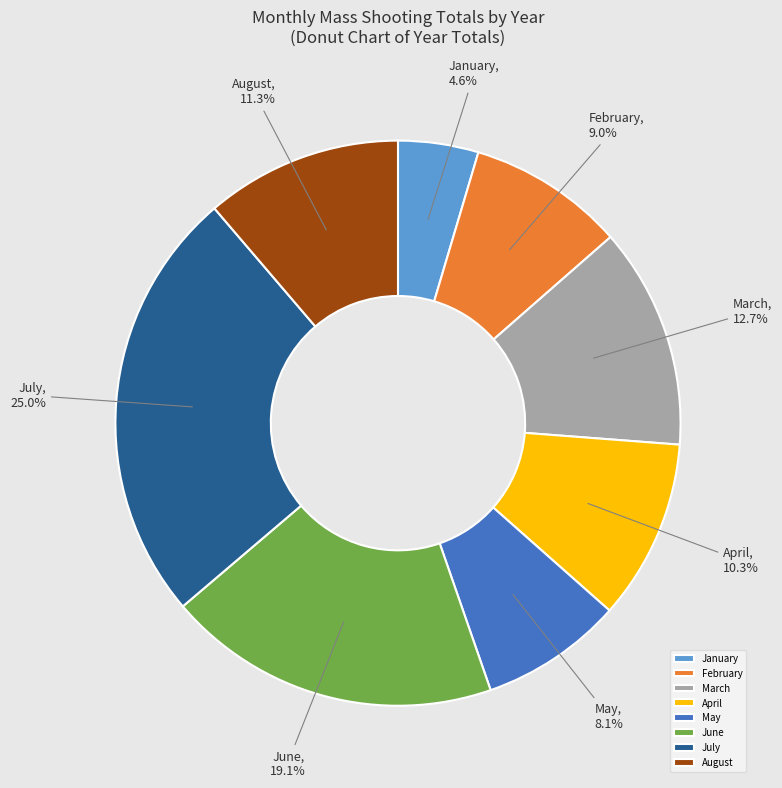

Rank the categories by value from lowest to highest.

January, May, February, April, August, March, June, July